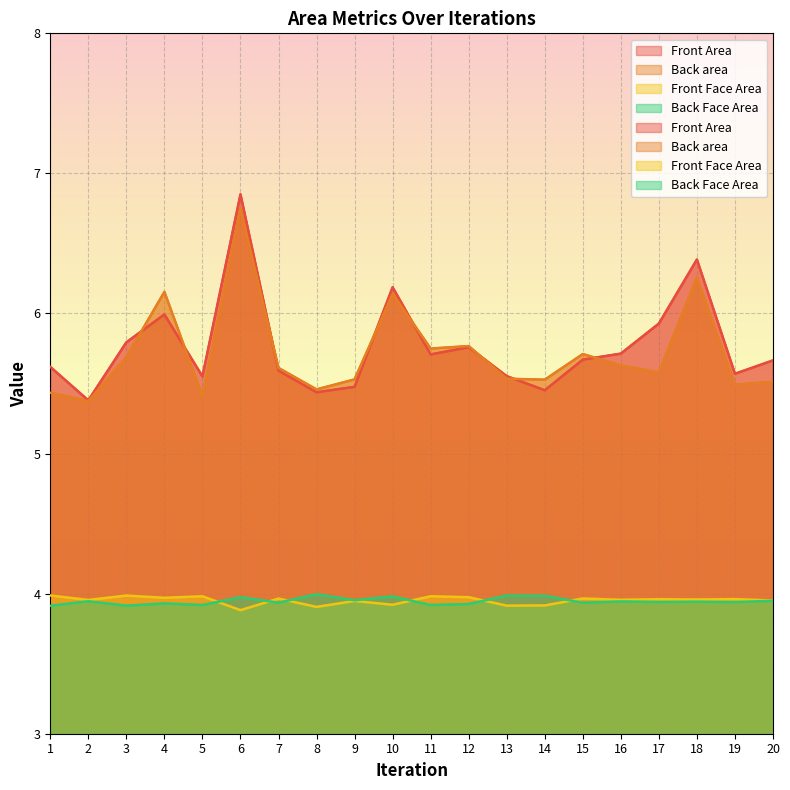

What is the difference between the maximum and second lowest values in the Front Face Area series?

0.1